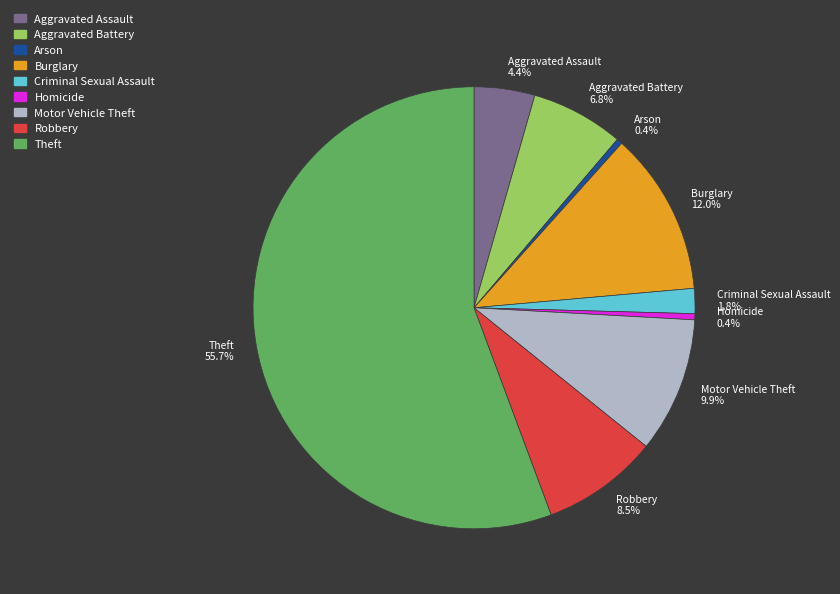

Combined, do Homicide and Arson account for over 50%?

No